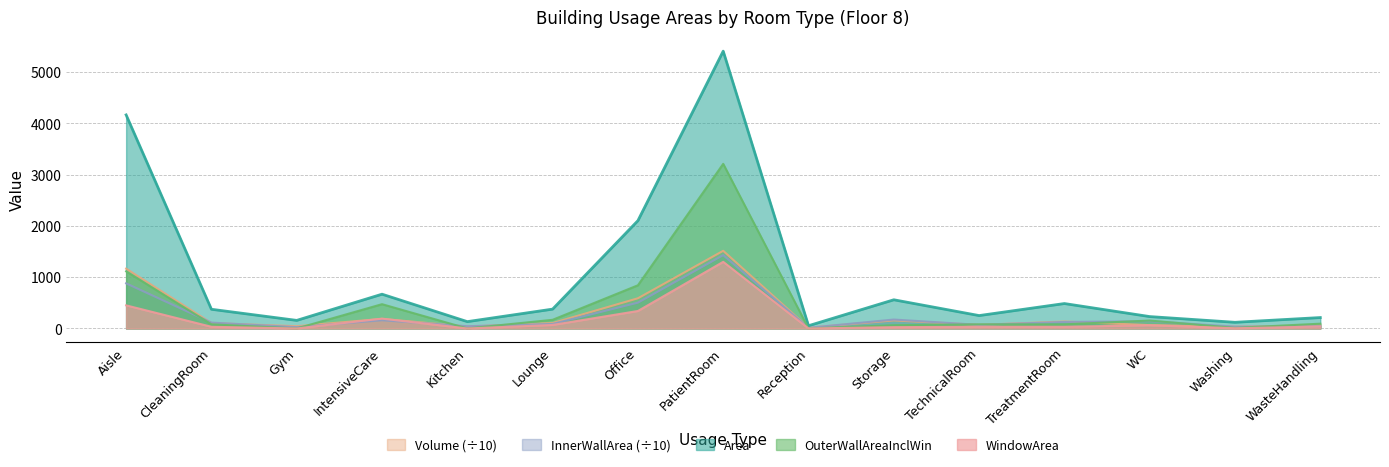

At which label is Area closest to 2732?

Office